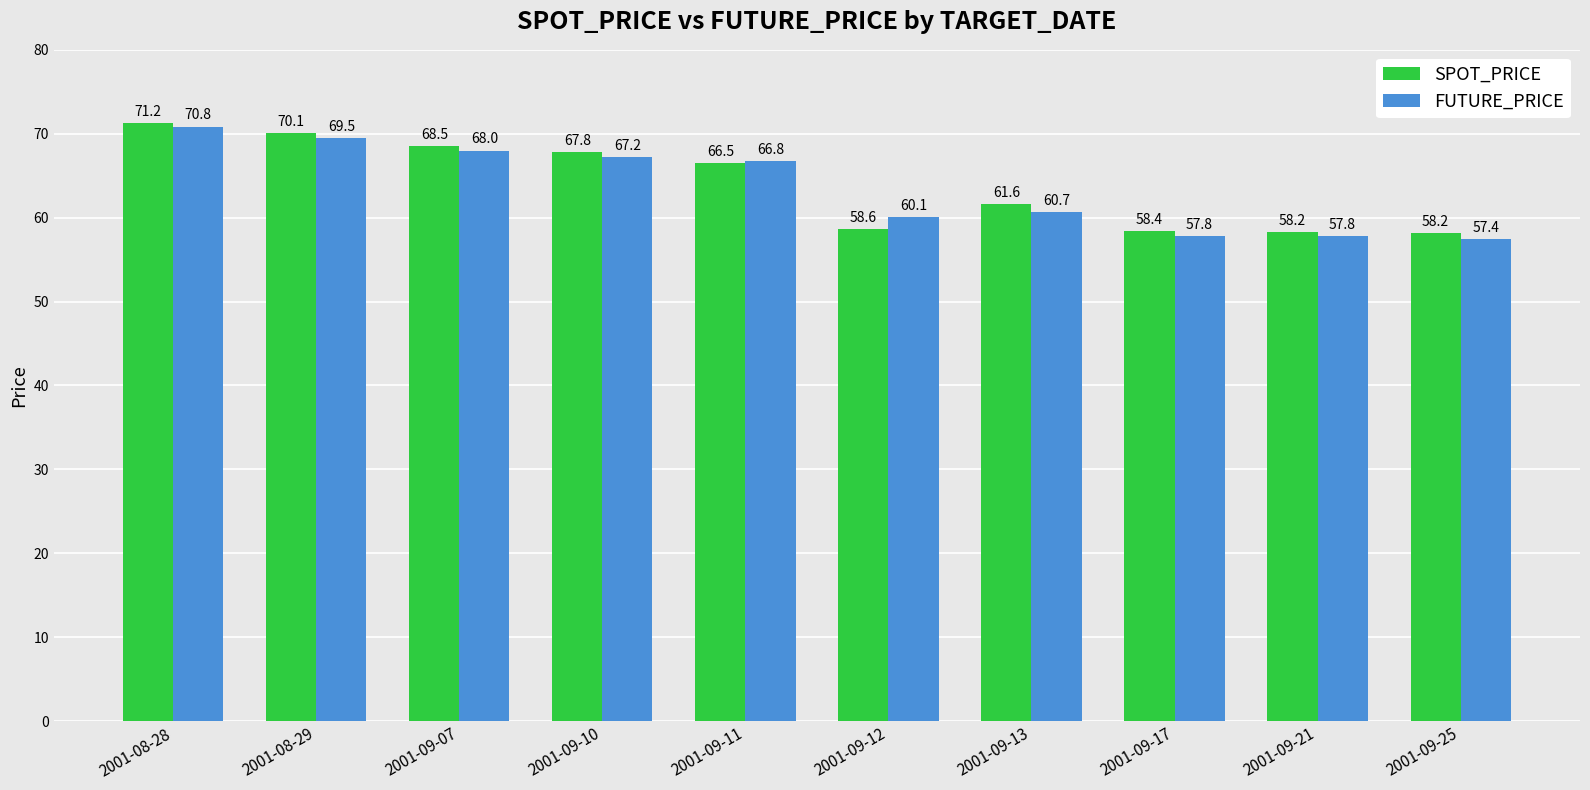

List the series in order of their overall mean, lowest first.

FUTURE_PRICE, SPOT_PRICE